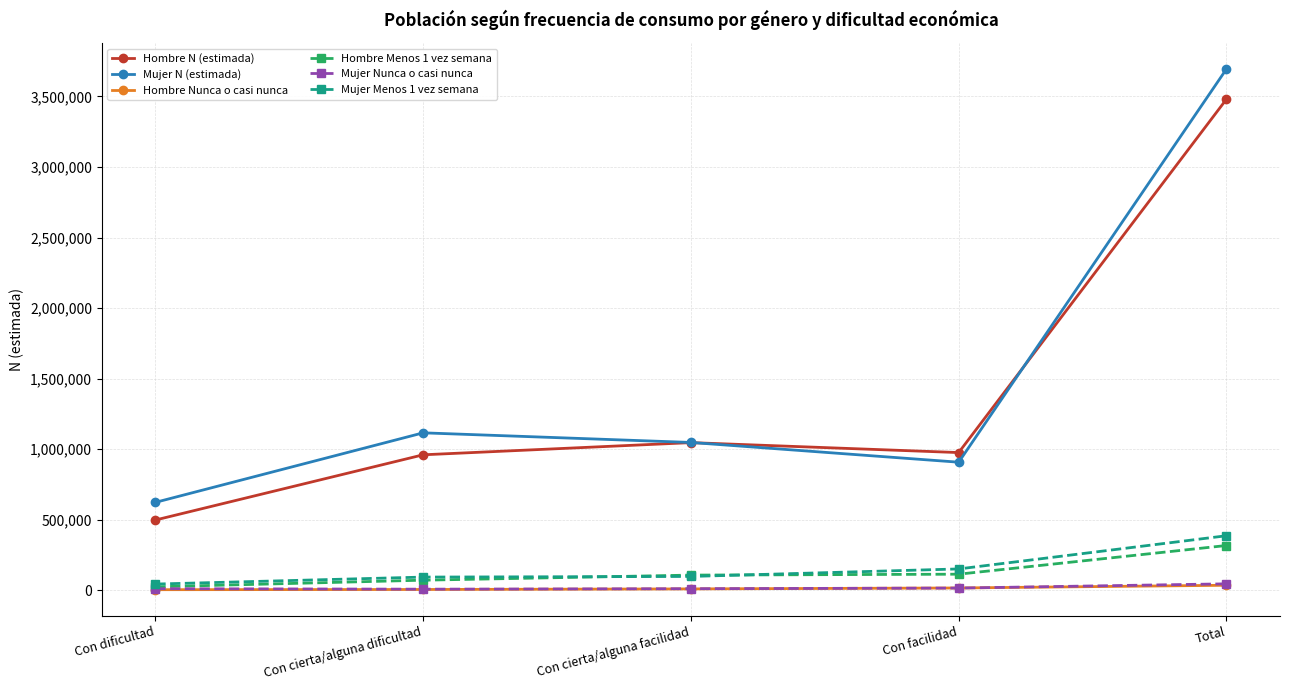

At which label is Hombre Nunca o casi nunca closest to 19770?

Con facilidad